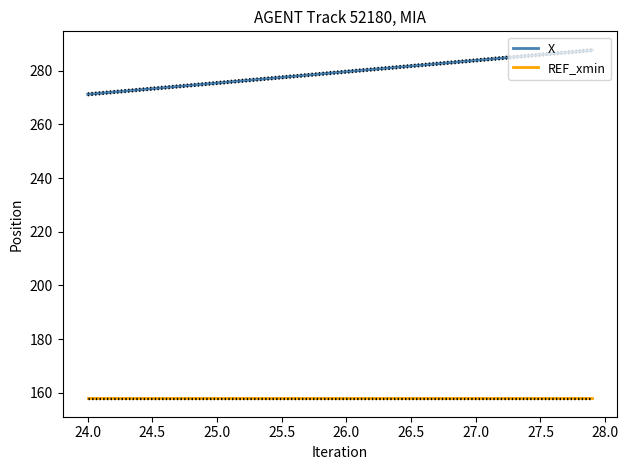

True or false: REF_xmin and X cross at least once.

False